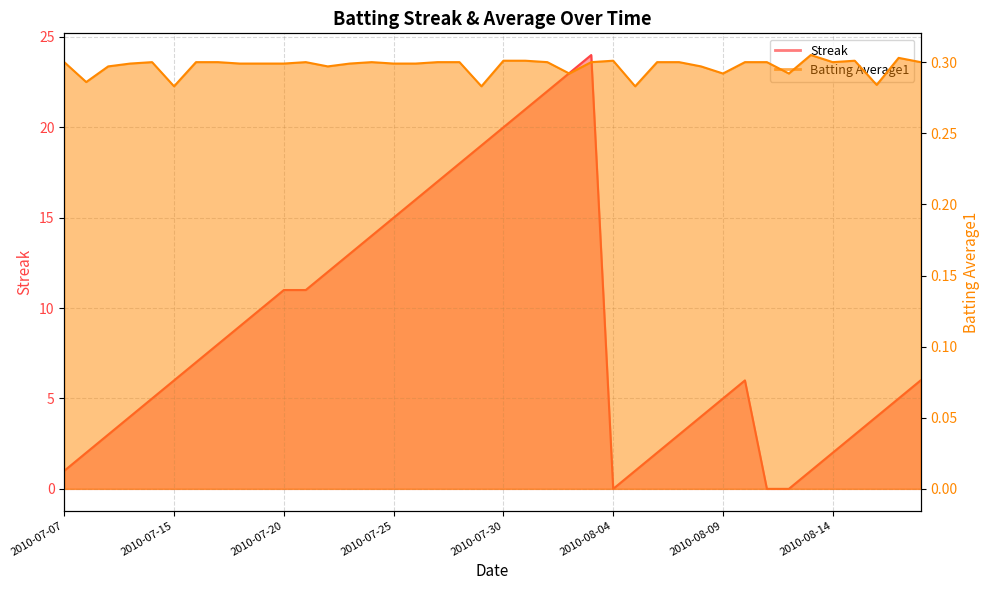

What is the greatest value displayed?

24.0